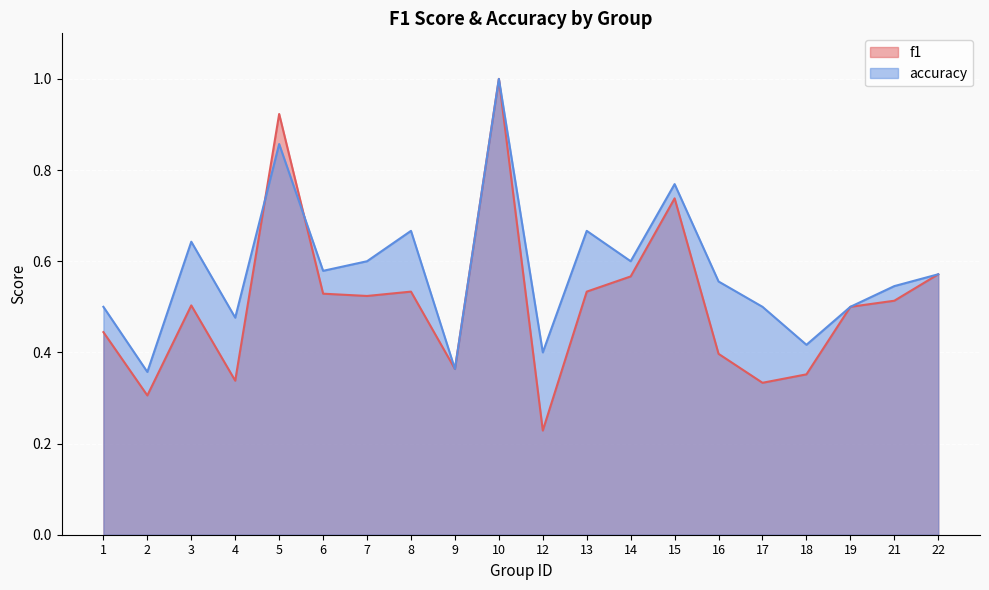

How many interior local peaks does the accuracy series have?

6